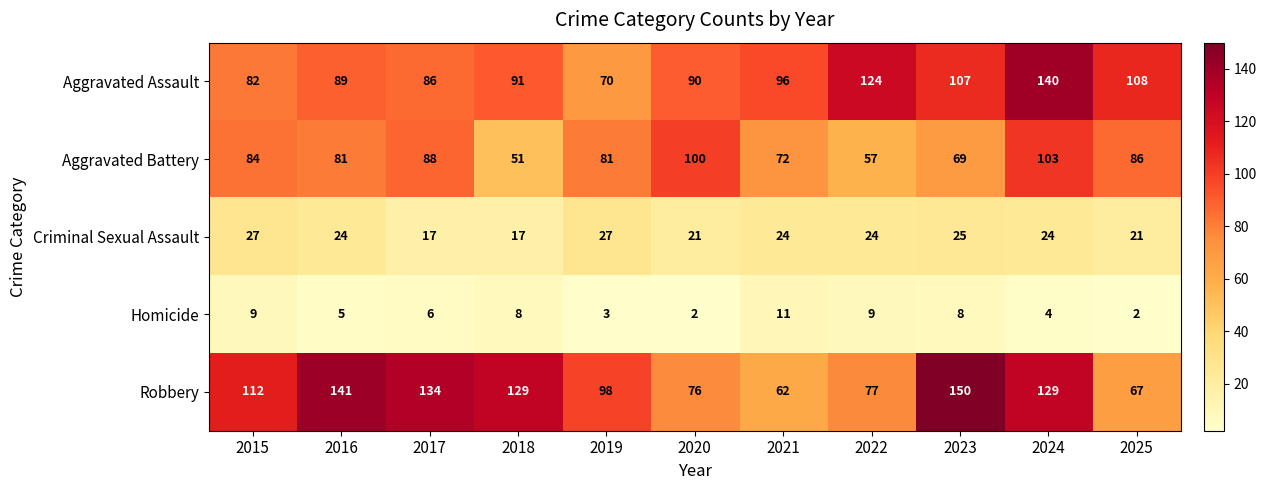

The Criminal Sexual Assault series shows 13 at 2024. True or false?

False